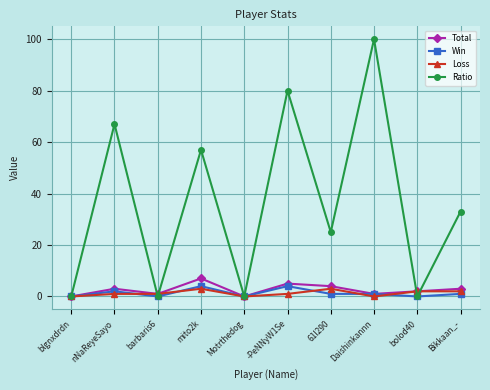

What is the difference between the maximum and minimum values in the Total series?

7